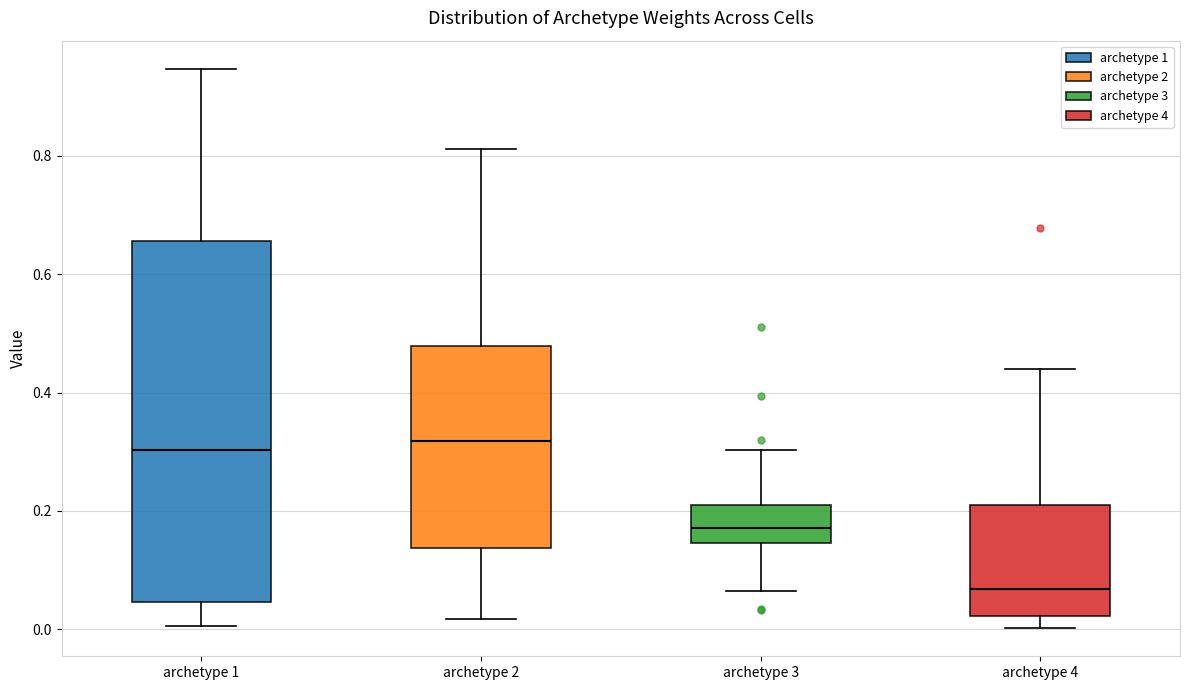

Reading left to right, transcribe this box plot: for each box, give where its median line is, the range the box spans, and where its two whiskers end, as read against the y-axis. The values are not printed on the chart, so give them approximately, as read against the axis.

archetype 1: median 0.30, box 0.04 to 0.66, whiskers 0.00 to 0.94
archetype 2: median 0.32, box 0.14 to 0.48, whiskers 0.02 to 0.82
archetype 3: median 0.18, box 0.14 to 0.22, whiskers 0.06 to 0.30
archetype 4: median 0.06, box 0.02 to 0.20, whiskers 0.00 to 0.44